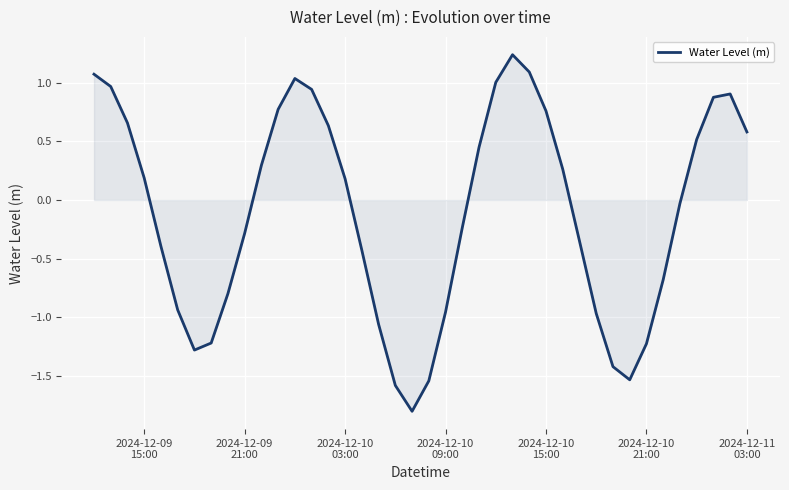

What is the difference between the maximum and minimum values?

3.0